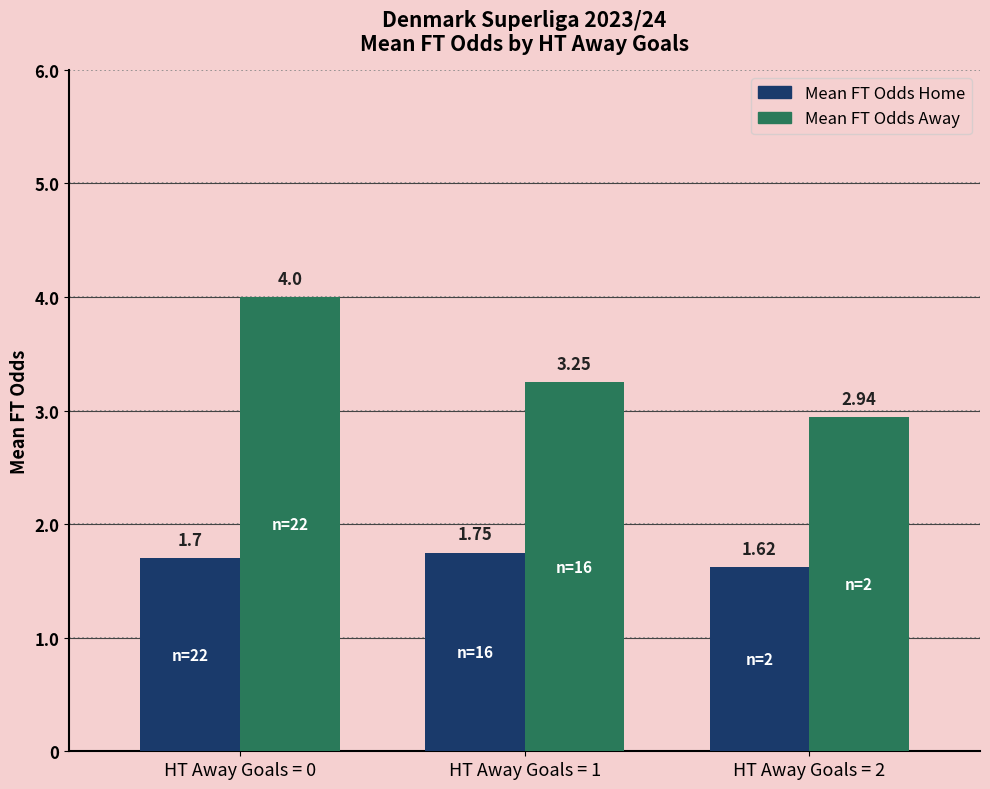

What is the sum of all Mean FT Odds Home values?

5.1